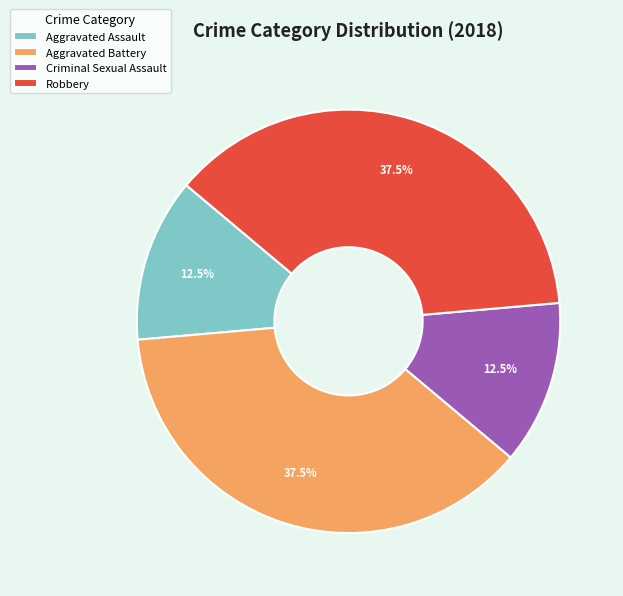

Which has a higher value, Criminal Sexual Assault or Robbery?

Robbery